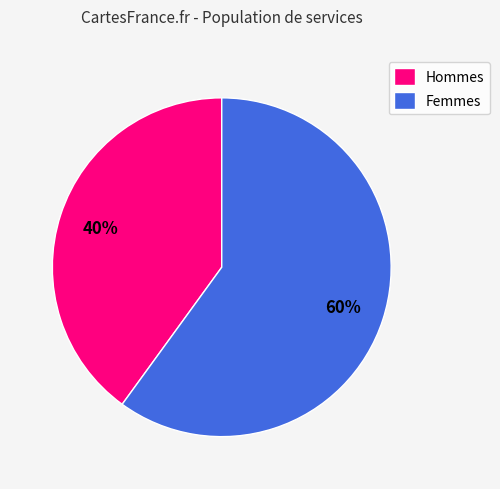

Count the number of slices in the pie.

2